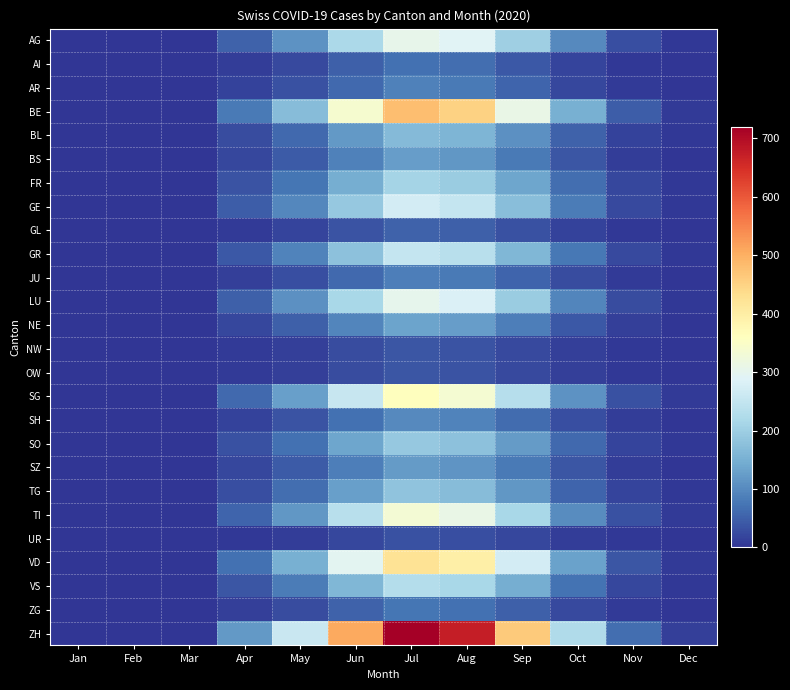

Which series changed the most between Mar and Sep?

ZH